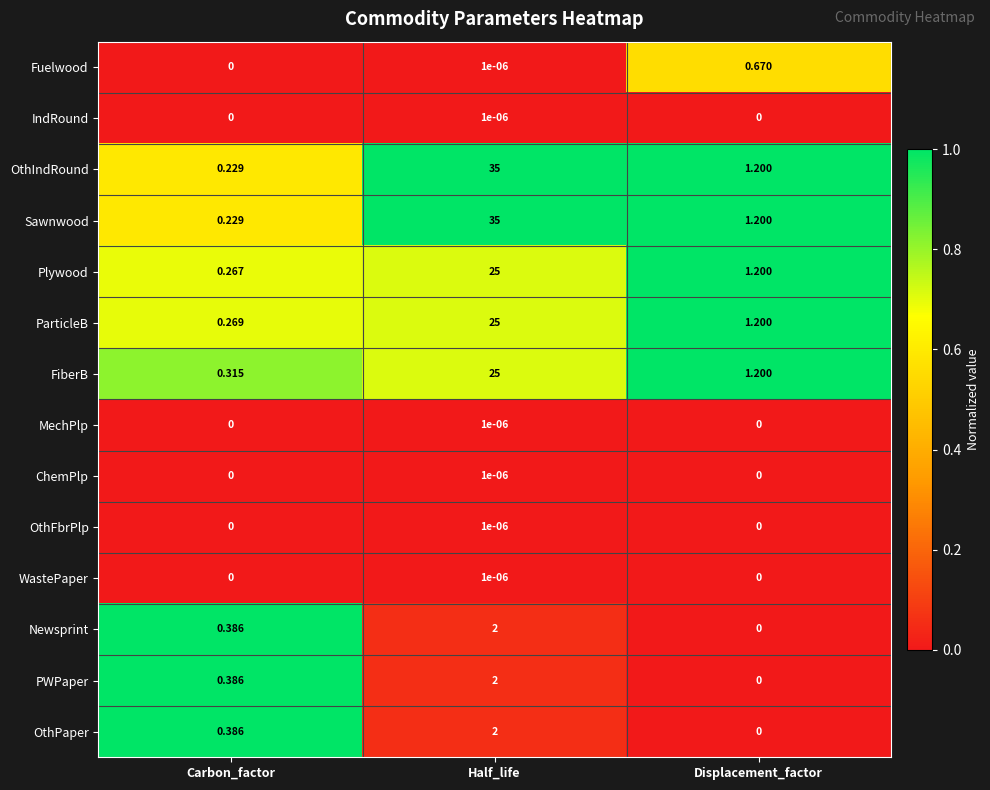

Rank the categories by Plywood value from lowest to highest.

Carbon_factor, Displacement_factor, Half_life